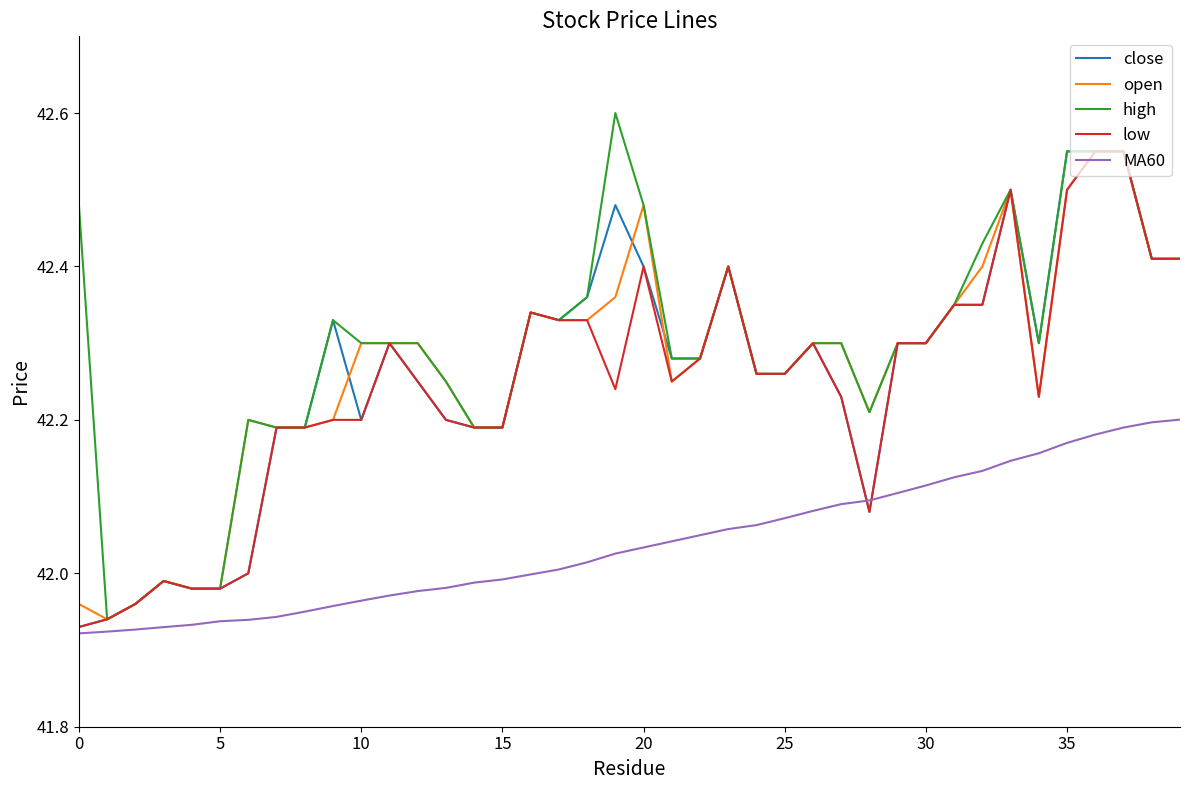

Which series has the widest spread of values?

high